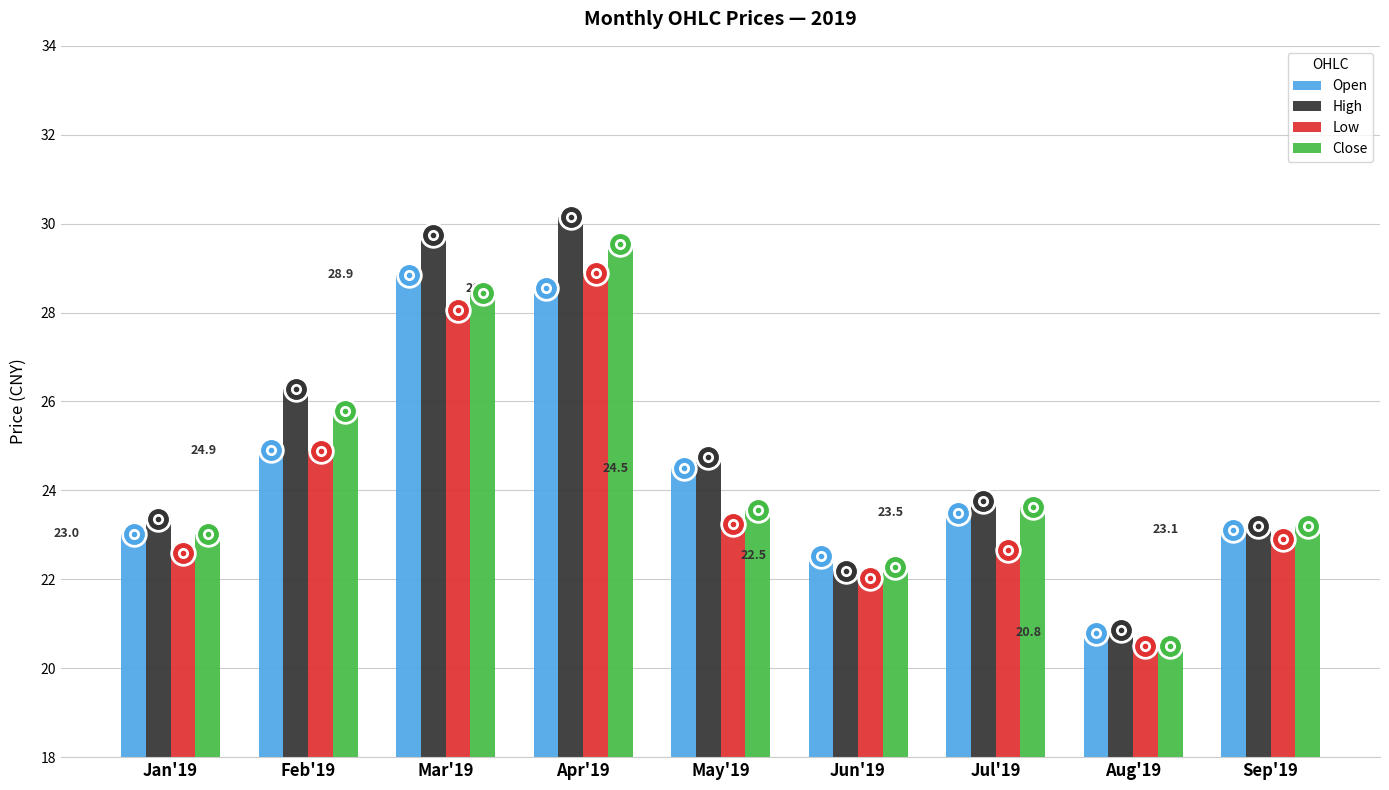

The Low series shows 6.7 at Apr'19. True or false?

False